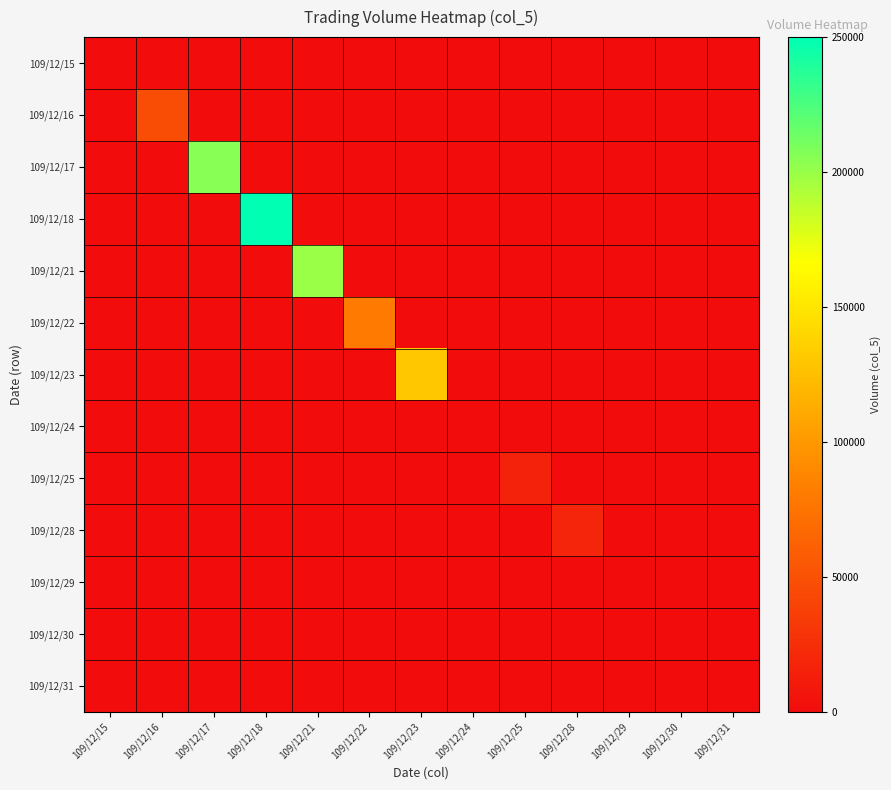

Reading left to right, what are all the values shown in this chart?

109/12/15: 109/12/15=0	109/12/16=0	109/12/17=0	109/12/18=0	109/12/21=0	109/12/22=0	109/12/23=0	109/12/24=0	109/12/25=0	109/12/28=0	109/12/29=0	109/12/30=0	109/12/31=0
109/12/16: 109/12/15=0	109/12/16=46000	109/12/17=0	109/12/18=0	109/12/21=0	109/12/22=0	109/12/23=0	109/12/24=0	109/12/25=0	109/12/28=0	109/12/29=0	109/12/30=0	109/12/31=0
109/12/17: 109/12/15=0	109/12/16=0	109/12/17=206000	109/12/18=0	109/12/21=0	109/12/22=0	109/12/23=0	109/12/24=0	109/12/25=0	109/12/28=0	109/12/29=0	109/12/30=0	109/12/31=0
109/12/18: 109/12/15=0	109/12/16=0	109/12/17=0	109/12/18=250000	109/12/21=0	109/12/22=0	109/12/23=0	109/12/24=0	109/12/25=0	109/12/28=0	109/12/29=0	109/12/30=0	109/12/31=0
109/12/21: 109/12/15=0	109/12/16=0	109/12/17=0	109/12/18=0	109/12/21=200000	109/12/22=0	109/12/23=0	109/12/24=0	109/12/25=0	109/12/28=0	109/12/29=0	109/12/30=0	109/12/31=0
109/12/22: 109/12/15=0	109/12/16=0	109/12/17=0	109/12/18=0	109/12/21=0	109/12/22=80000	109/12/23=0	109/12/24=0	109/12/25=0	109/12/28=0	109/12/29=0	109/12/30=0	109/12/31=0
109/12/23: 109/12/15=0	109/12/16=0	109/12/17=0	109/12/18=0	109/12/21=0	109/12/22=0	109/12/23=130000	109/12/24=0	109/12/25=0	109/12/28=0	109/12/29=0	109/12/30=0	109/12/31=0
109/12/24: 109/12/15=0	109/12/16=0	109/12/17=0	109/12/18=0	109/12/21=0	109/12/22=0	109/12/23=0	109/12/24=0	109/12/25=0	109/12/28=0	109/12/29=0	109/12/30=0	109/12/31=0
109/12/25: 109/12/15=0	109/12/16=0	109/12/17=0	109/12/18=0	109/12/21=0	109/12/22=0	109/12/23=0	109/12/24=0	109/12/25=16000	109/12/28=0	109/12/29=0	109/12/30=0	109/12/31=0
109/12/28: 109/12/15=0	109/12/16=0	109/12/17=0	109/12/18=0	109/12/21=0	109/12/22=0	109/12/23=0	109/12/24=0	109/12/25=0	109/12/28=18000	109/12/29=0	109/12/30=0	109/12/31=0
109/12/29: 109/12/15=0	109/12/16=0	109/12/17=0	109/12/18=0	109/12/21=0	109/12/22=0	109/12/23=0	109/12/24=0	109/12/25=0	109/12/28=0	109/12/29=0	109/12/30=0	109/12/31=0
109/12/30: 109/12/15=0	109/12/16=0	109/12/17=0	109/12/18=0	109/12/21=0	109/12/22=0	109/12/23=0	109/12/24=0	109/12/25=0	109/12/28=0	109/12/29=0	109/12/30=0	109/12/31=0
109/12/31: 109/12/15=0	109/12/16=0	109/12/17=0	109/12/18=0	109/12/21=0	109/12/22=0	109/12/23=0	109/12/24=0	109/12/25=0	109/12/28=0	109/12/29=0	109/12/30=0	109/12/31=0